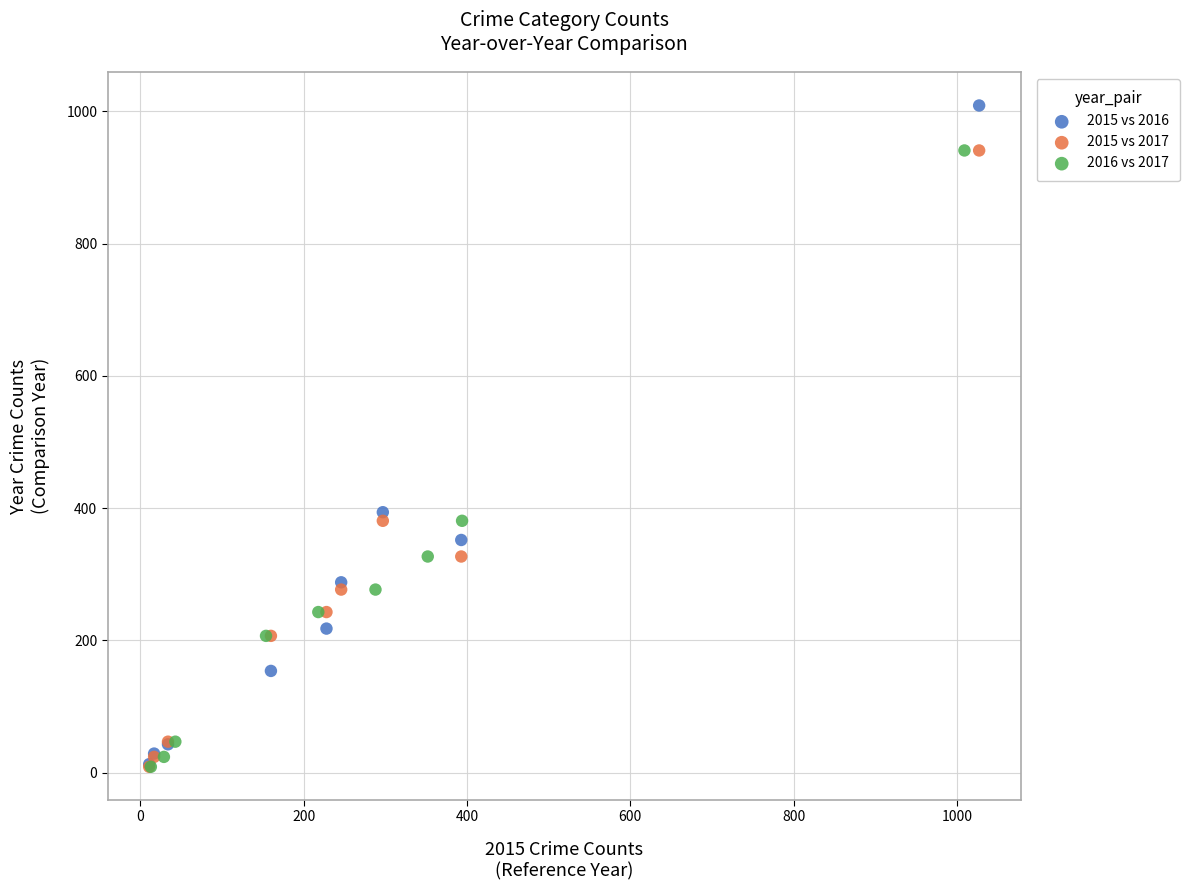

Which series has the widest spread of Y values?

2015 vs 2016